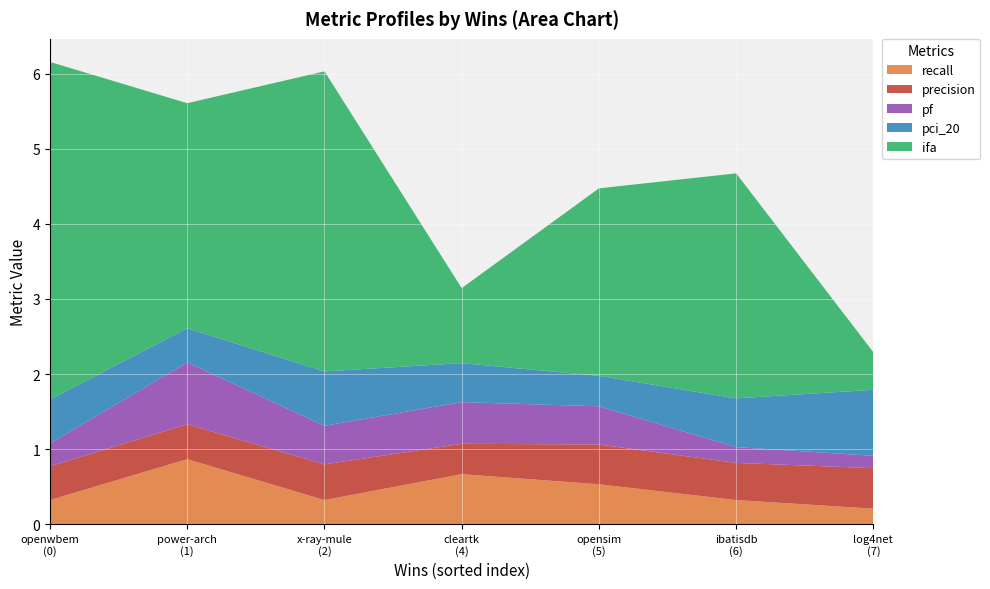

Reading left to right, extract all data points from this chart.

recall: 0.3	0.9	0.3	0.7	0.5	0.3	0.2
precision: 0.5	0.5	0.5	0.4	0.5	0.5	0.5
pf: 0.3	0.8	0.5	0.6	0.5	0.2	0.2
pci_20: 0.6	0.5	0.7	0.5	0.4	0.7	0.9
ifa: 4.5	3.0	4.0	1.0	2.5	3.0	0.5